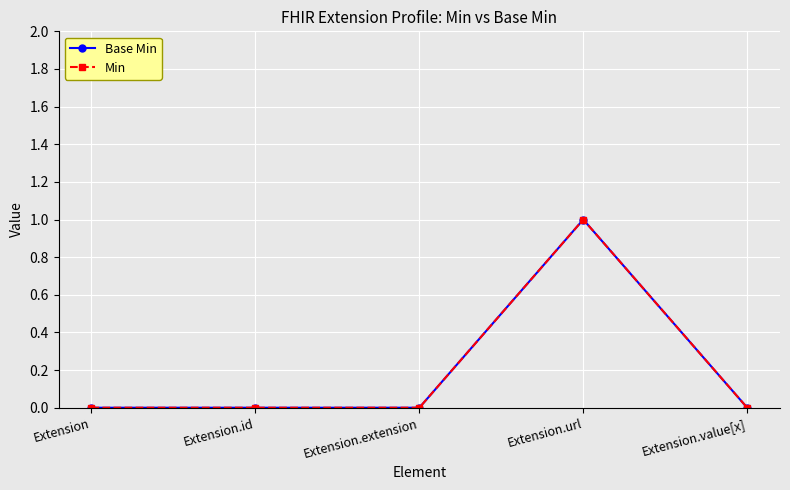

Reading right to left, list all the values displayed in this chart.

Base Min: Extension.value[x]=0	Extension.url=1	Extension.extension=0	Extension.id=0	Extension=0
Min: Extension.value[x]=0	Extension.url=1	Extension.extension=0	Extension.id=0	Extension=0